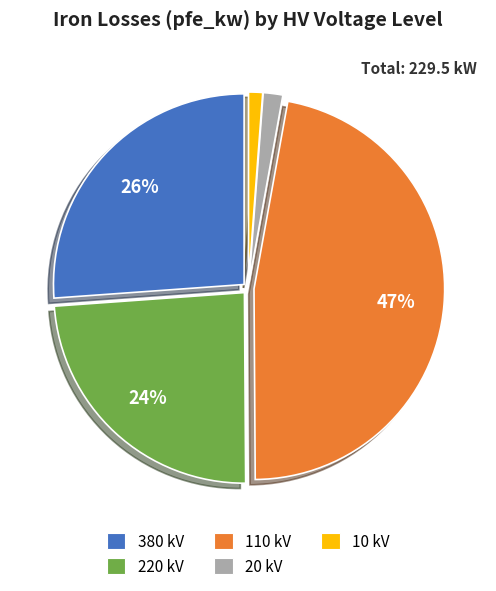

Does any single category account for the majority?

No